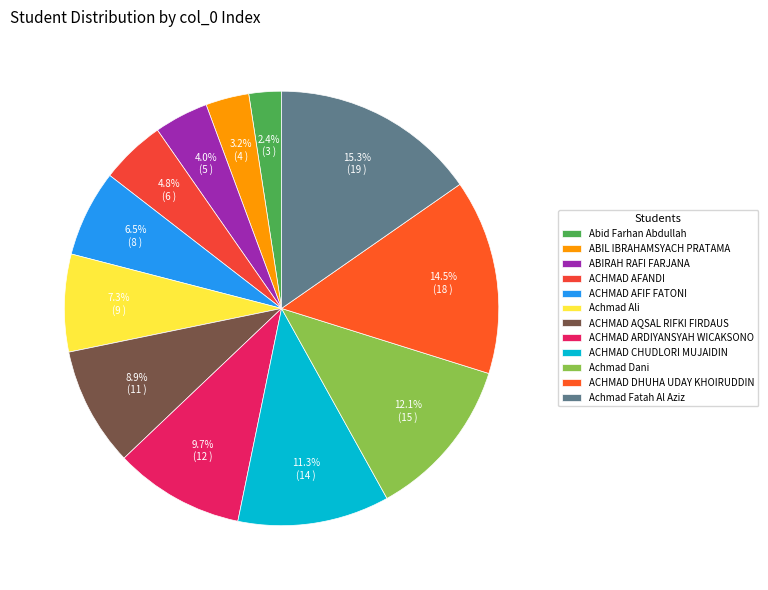

To the nearest percent, what is the difference between the Abid Farhan Abdullah and ACHMAD AFIF FATONI slice percentages?

4%